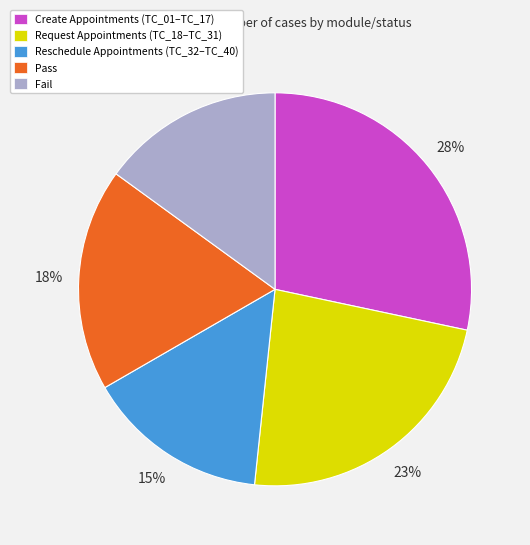

Is there a majority slice in this chart?

No